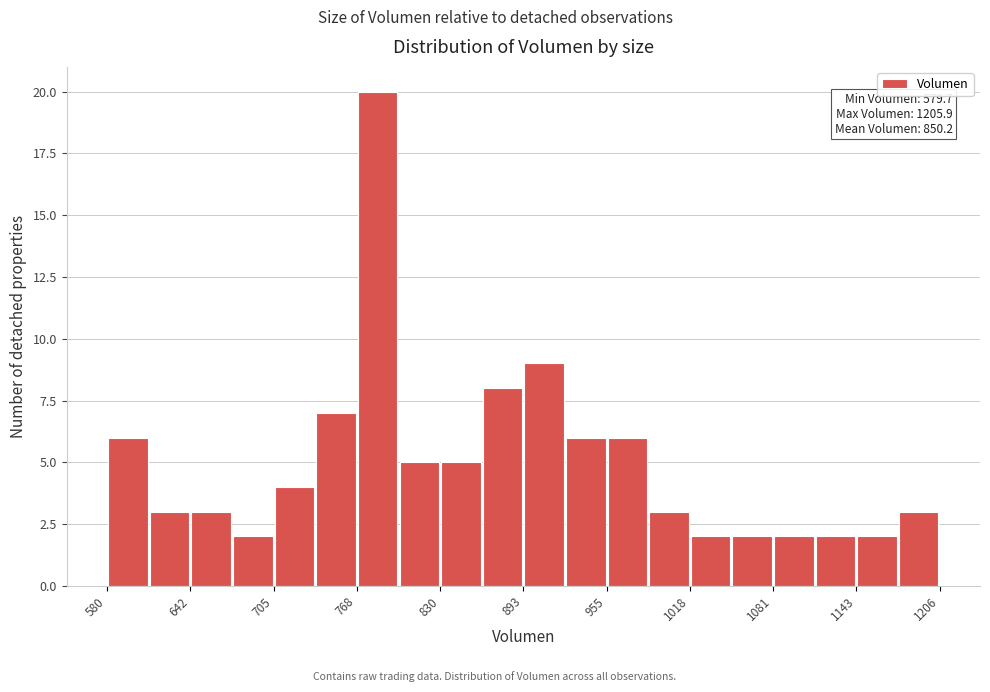

Read against the x-axis, roughly where is the centre of the tallest bar?

780